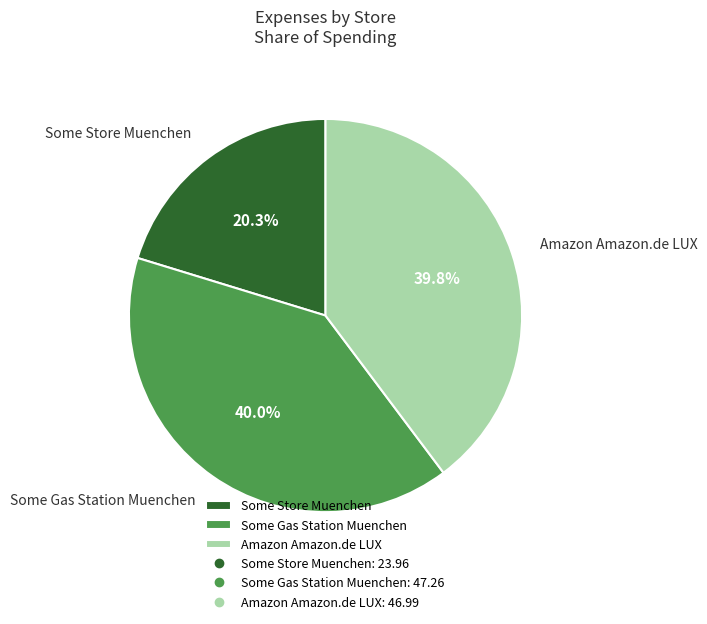

How many slices are in this pie chart?

3